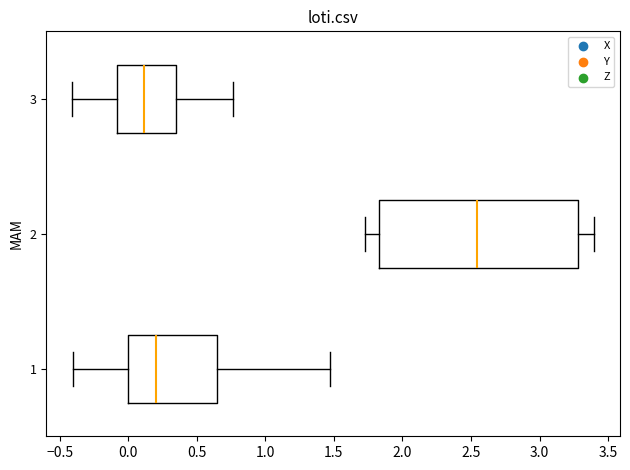

Reading bottom to top, transcribe this box plot: for each box, give where its median line is, the range the box spans, and where its two whiskers end, as read against the x-axis. The values are not printed on the chart, so give them approximately, as read against the axis.

1: median 0.20, box 0.00 to 0.65, whiskers -0.40 to 1.45
2: median 2.55, box 1.85 to 3.30, whiskers 1.75 to 3.40
3: median 0.10, box -0.10 to 0.35, whiskers -0.40 to 0.75